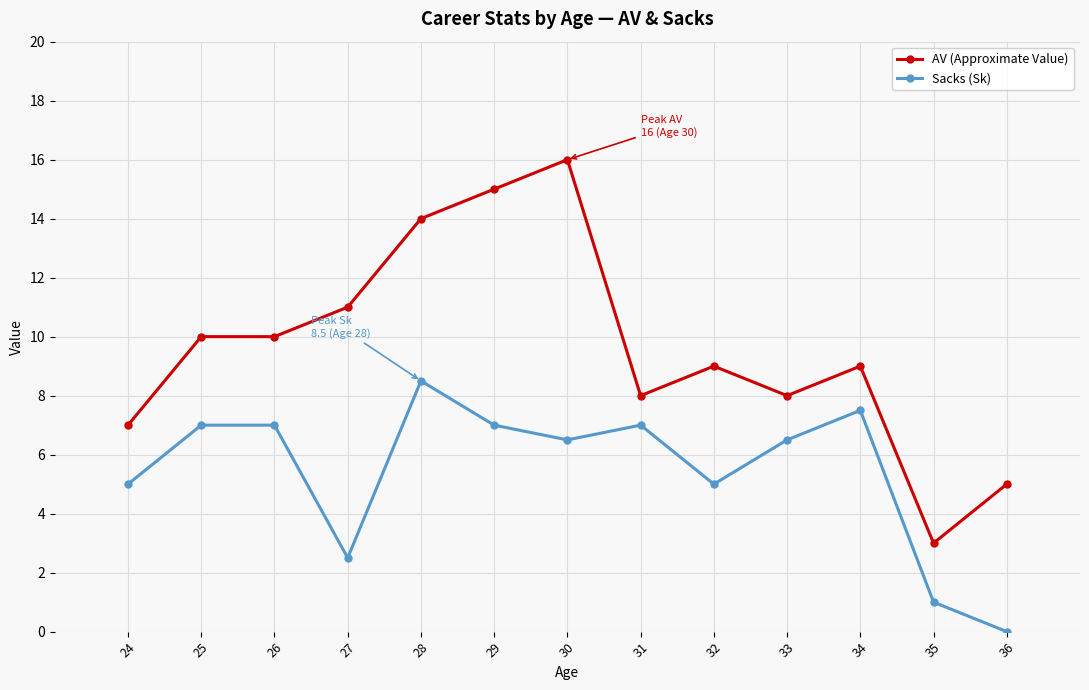

Which series has the largest range (max minus min)?

AV (Approximate Value)